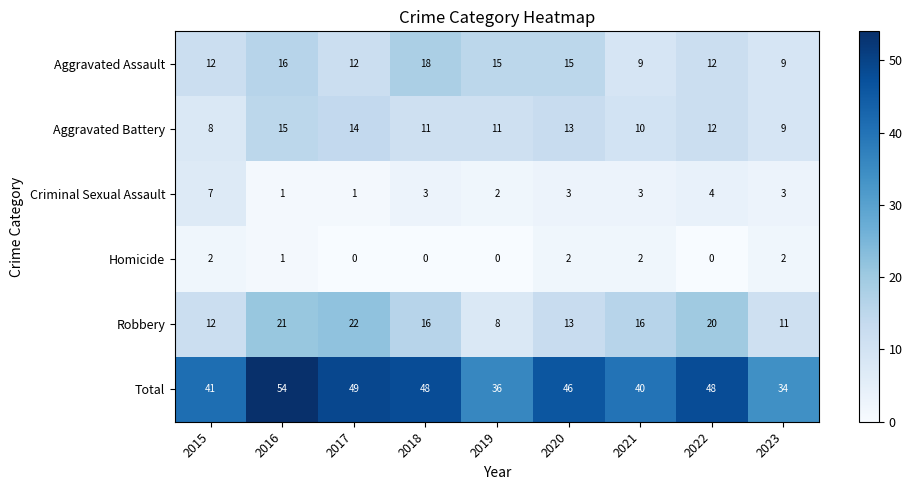

The value of Criminal Sexual Assault at 2021 is 3. True or false?

True